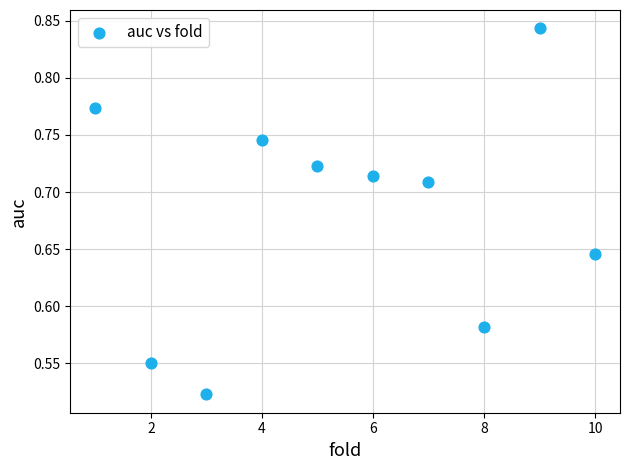

What is the average X value?

5.5